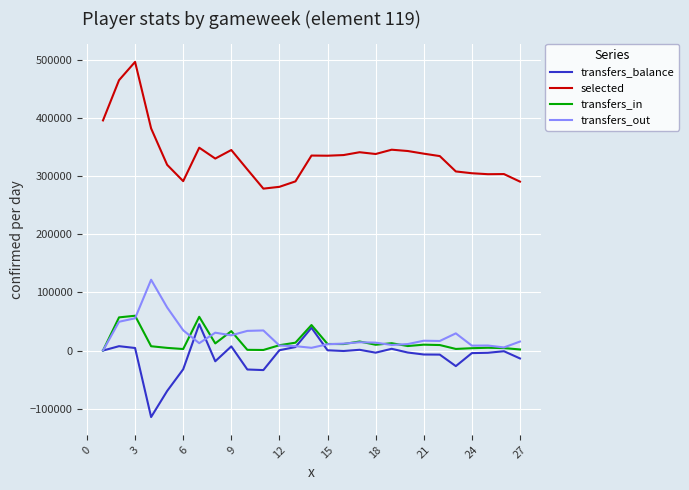

What is the difference between the maximum and minimum values in the transfers_balance series?

159831